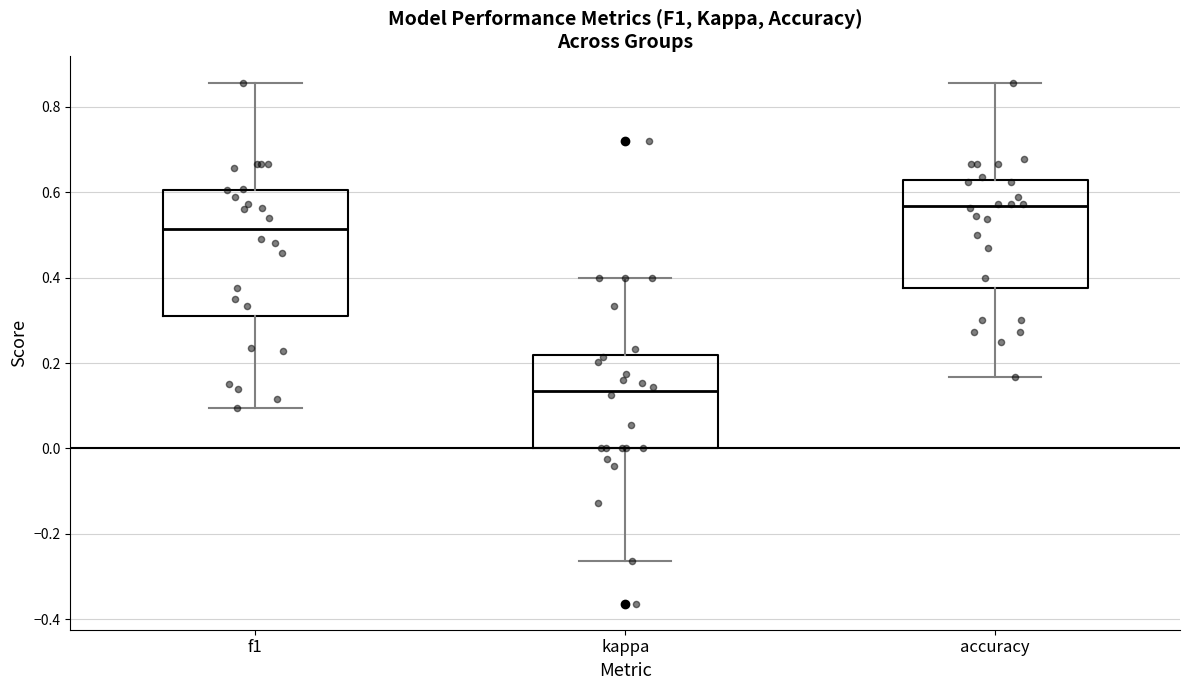

Reading left to right, transcribe this box plot: for each box, give where its median line is, the range the box spans, and where its two whiskers end, as read against the y-axis. The values are not printed on the chart, so give them approximately, as read against the axis.

f1: median 0.52, box 0.30 to 0.60, whiskers 0.10 to 0.86
kappa: median 0.14, box 0.00 to 0.22, whiskers -0.26 to 0.40
accuracy: median 0.56, box 0.38 to 0.62, whiskers 0.16 to 0.86